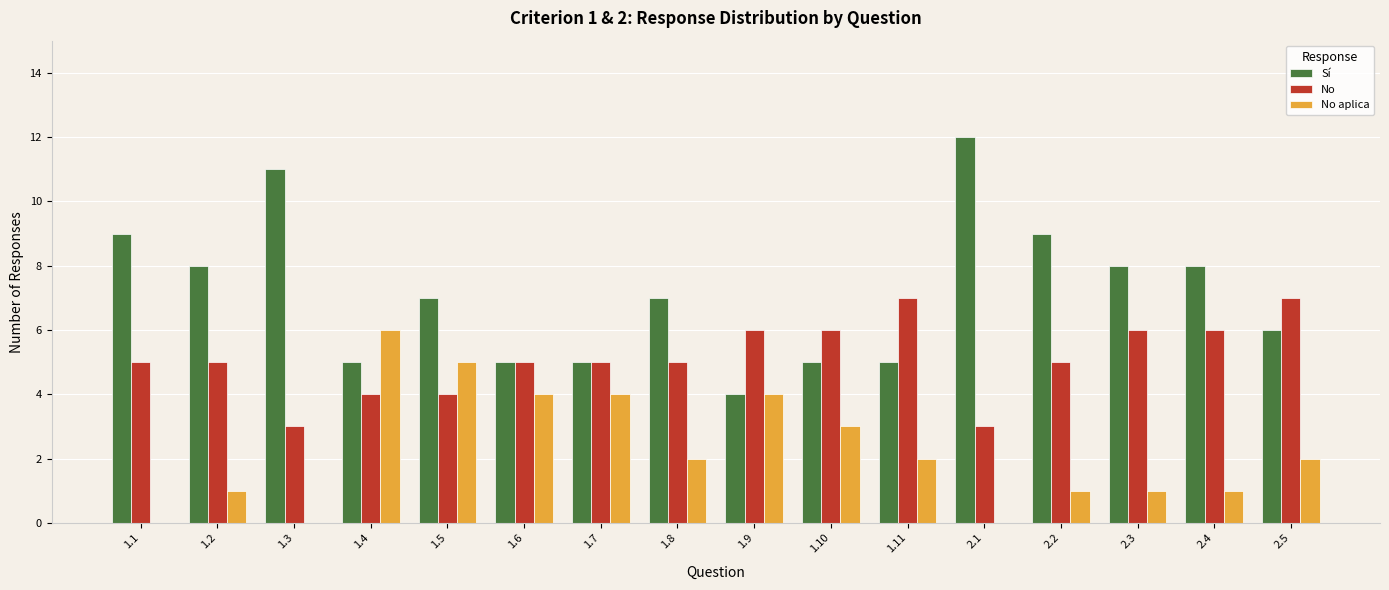

What is the sum of all No values?

82